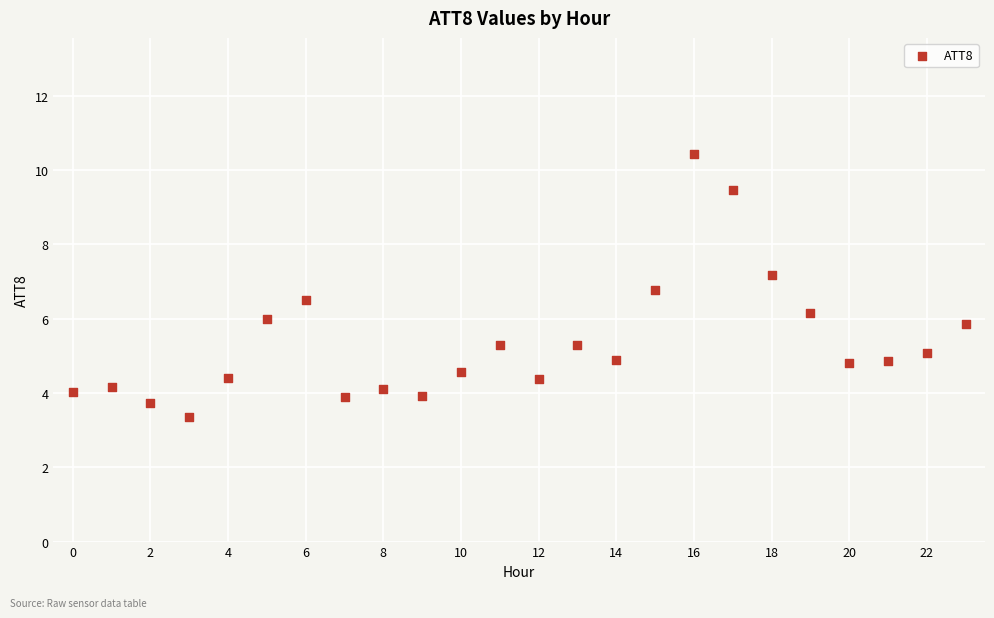

What is the range of Y values (max minus min)?

7.1